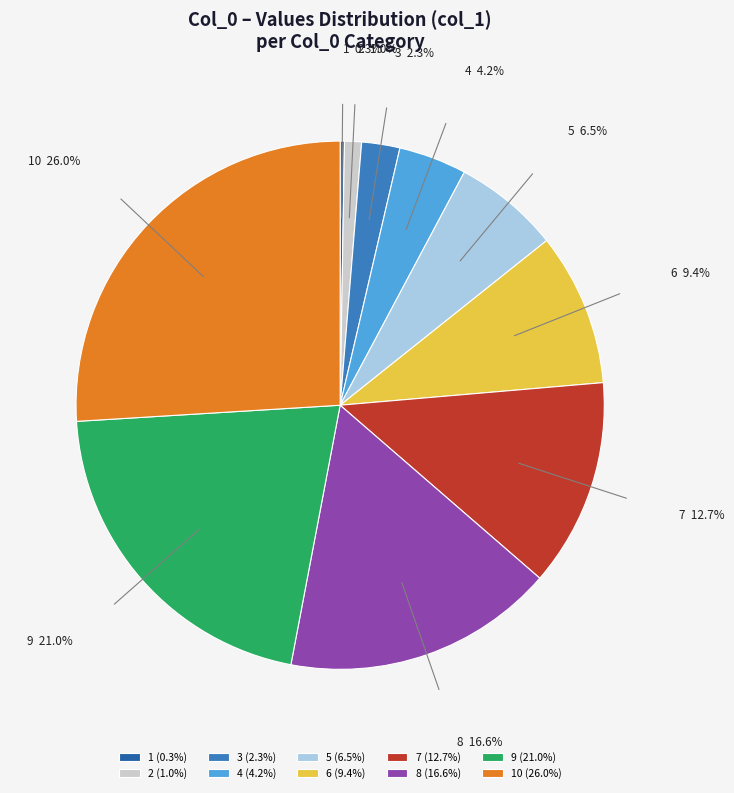

Does any single category account for the majority?

No